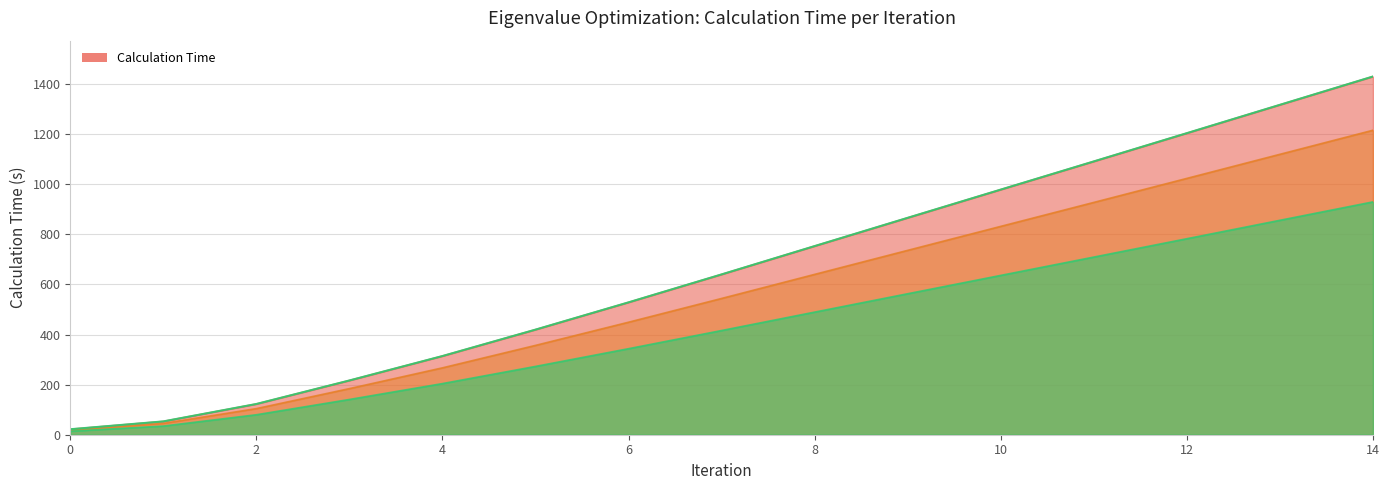

How many data points are less than 543?

7